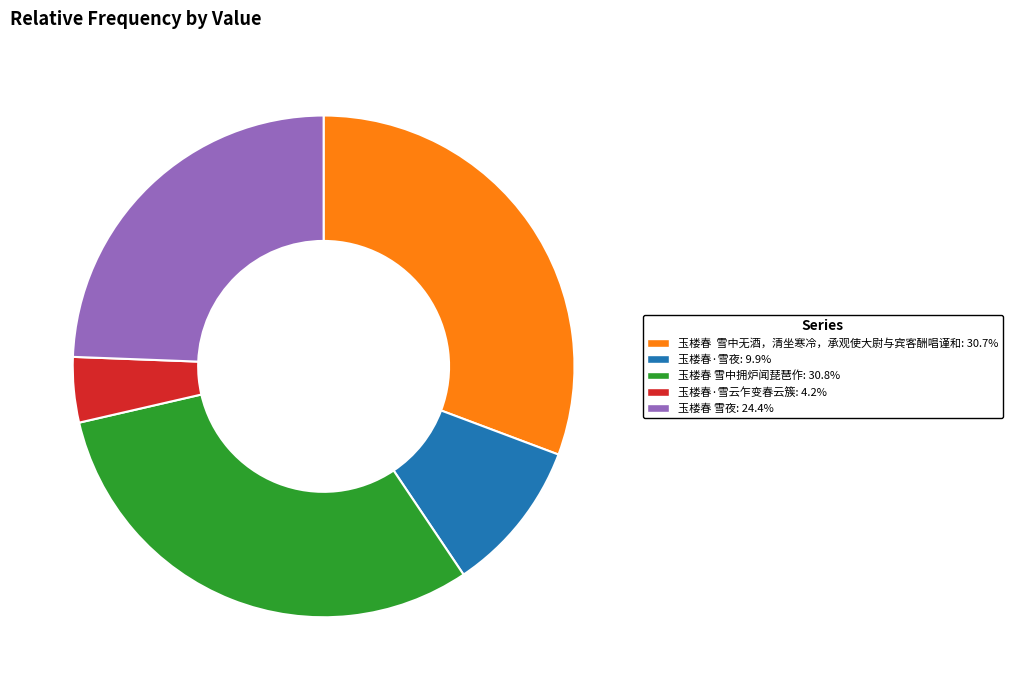

Is it true that 玉楼春 雪夜 is 30% of the pie?

False